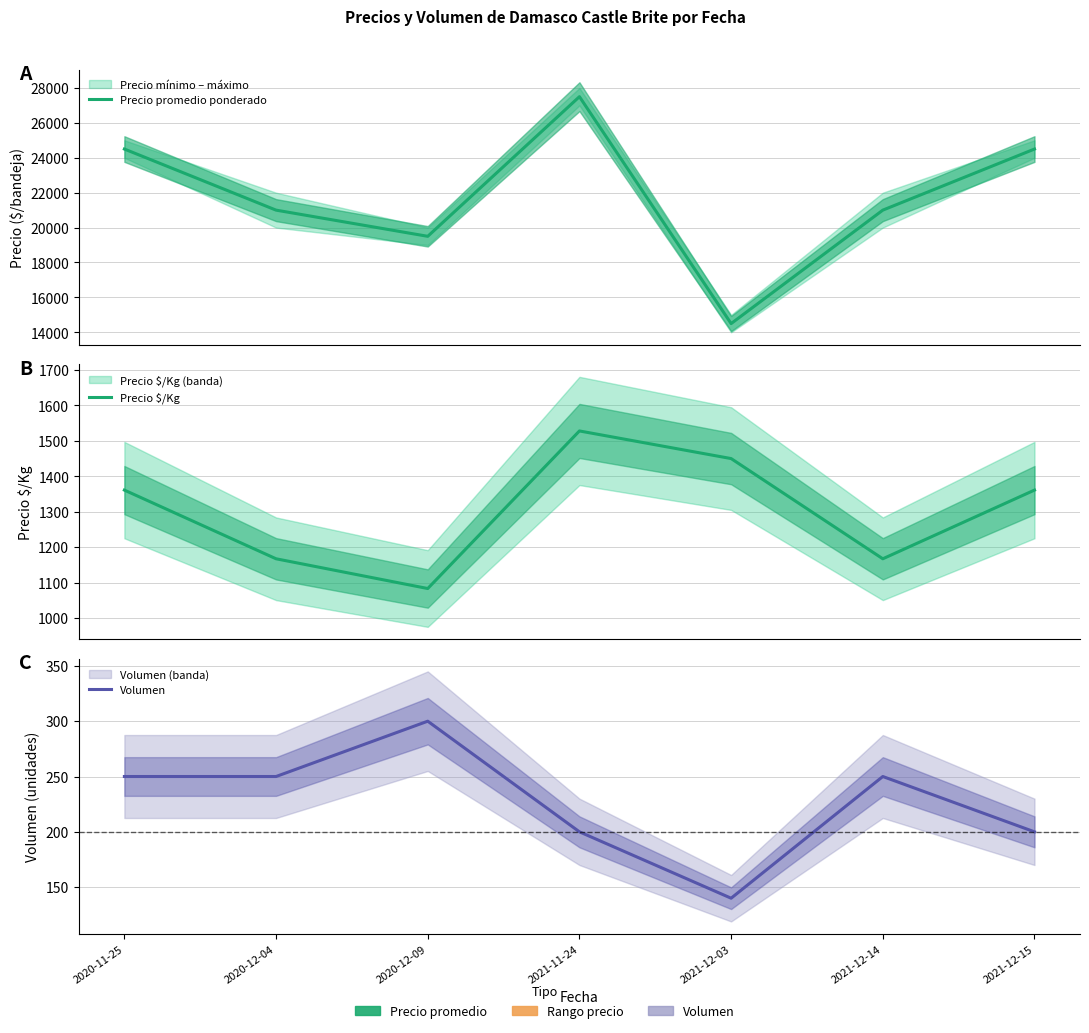

True or false: Precio $/Kg and Volumen intersect in this chart.

False